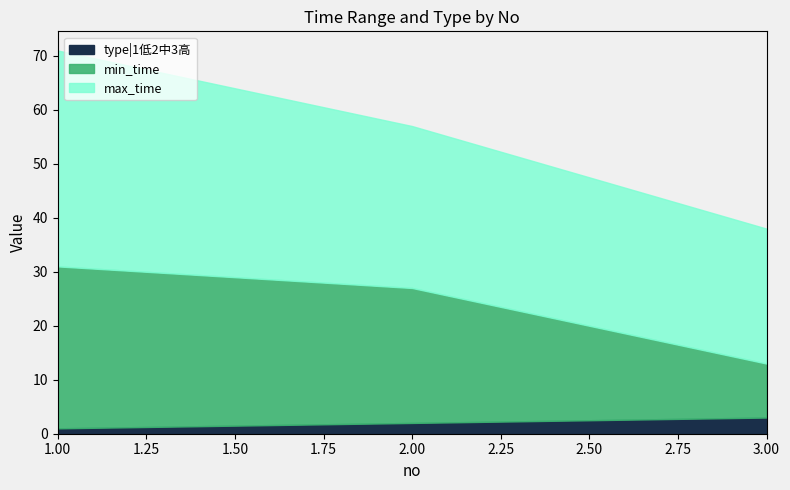

Does the chart have visible grid lines?

No